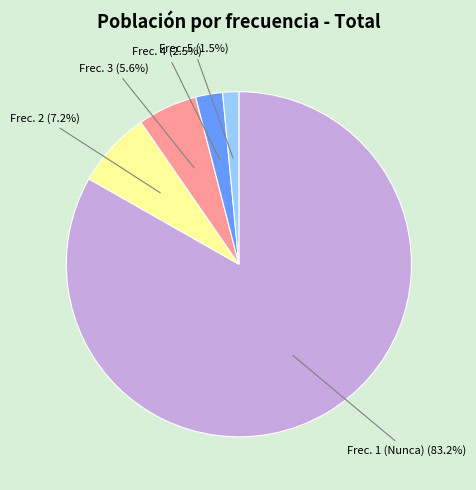

What portion of the pie excludes Frec. 2?

92.8%